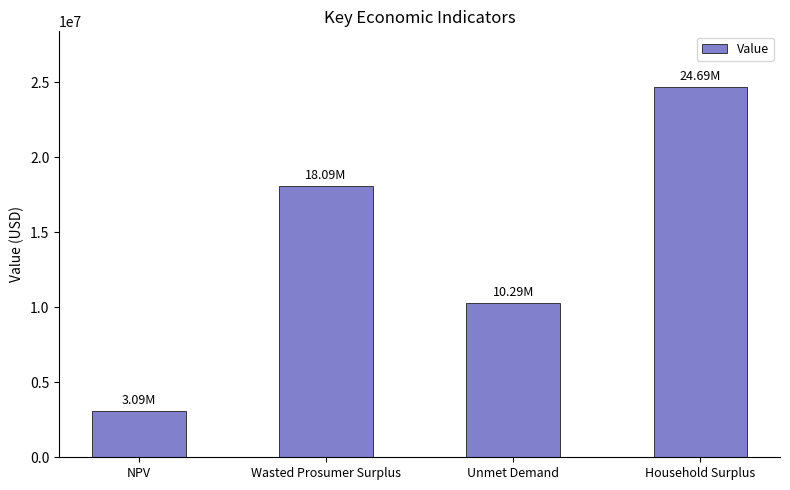

What position from the left is NPV?

1